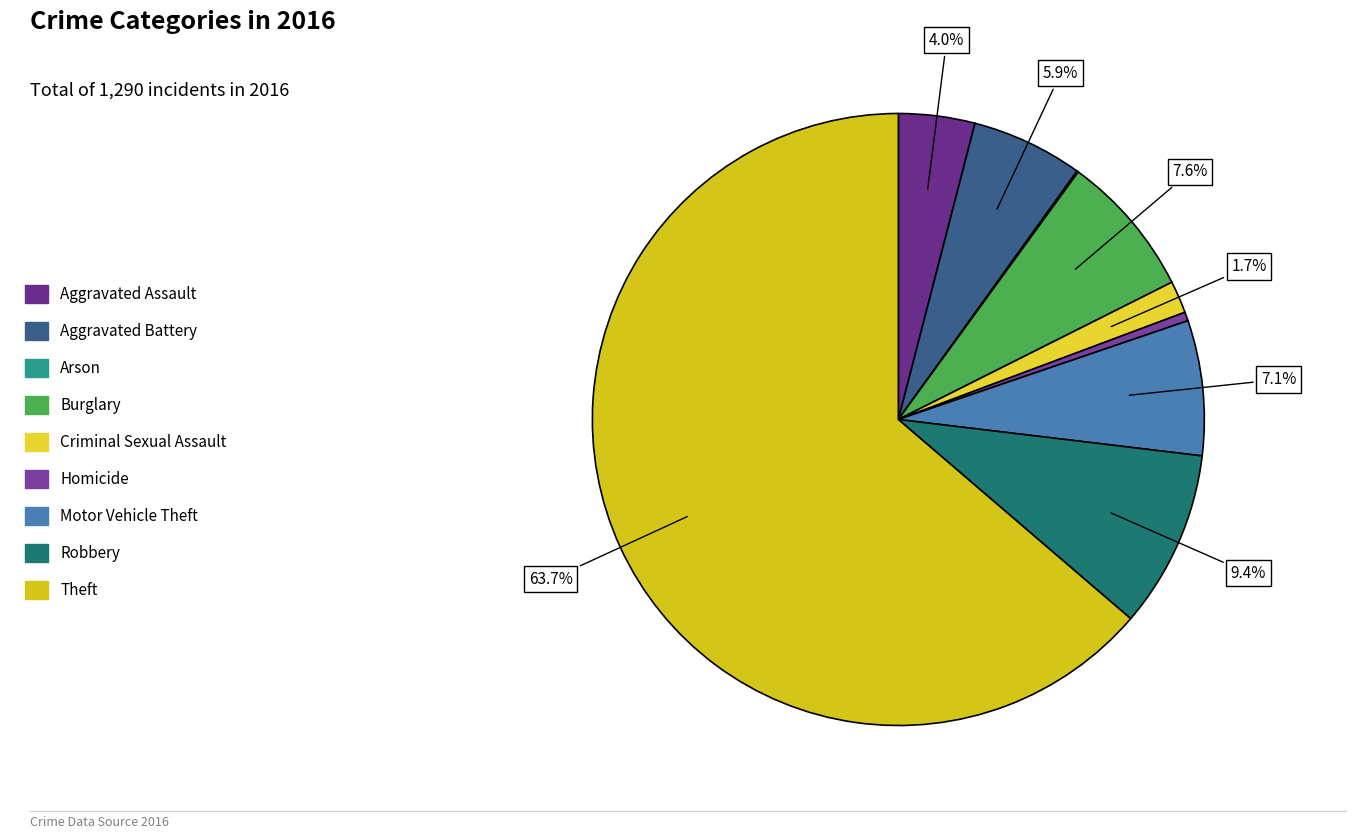

Is it true that Motor Vehicle Theft is 7% of the pie?

True